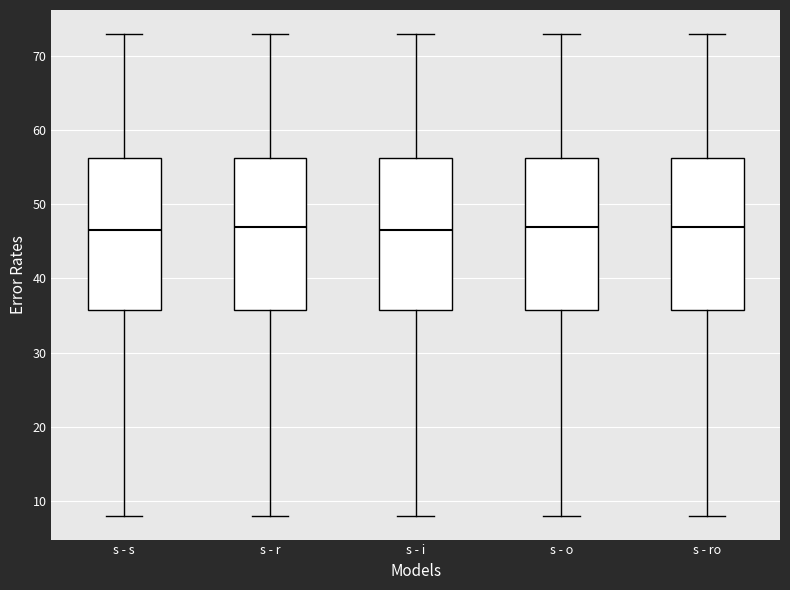

Where does the lower whisker of the box for s - r end on the y-axis? The values are not printed on the chart, so give them approximately, as read against the axis.

8